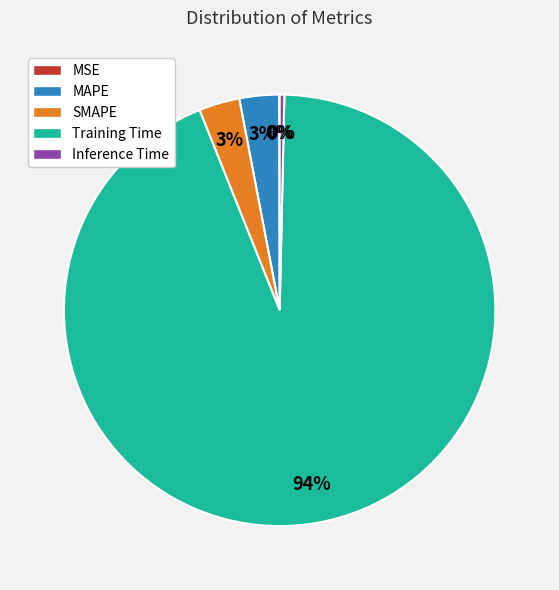

To the nearest percent, what is the difference between the largest and smallest slice percentages?

94%